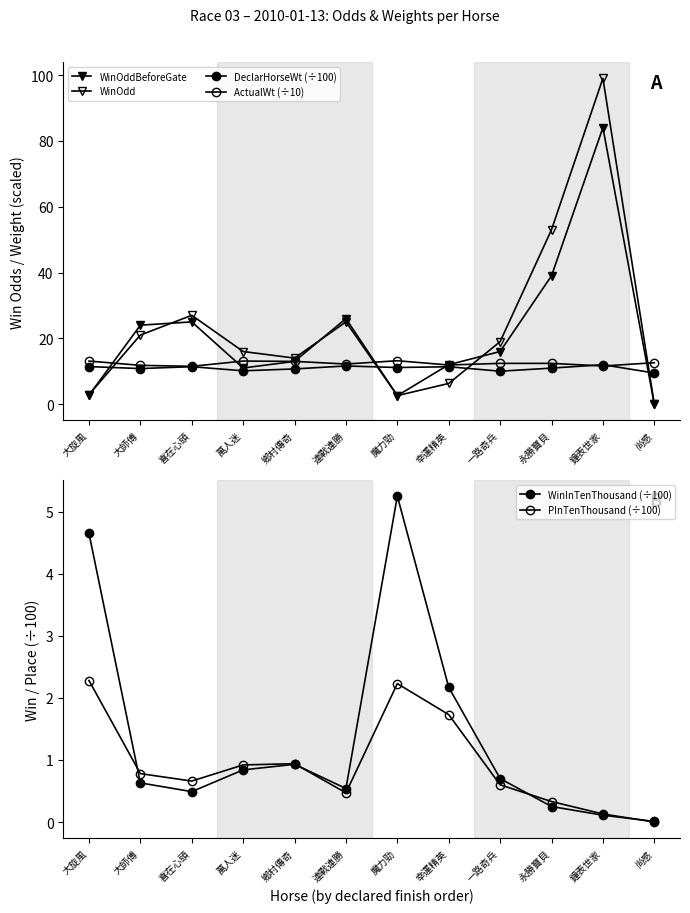

The value of WinOddBeforeGate at 魔力勁 is 1.8. True or false?

False